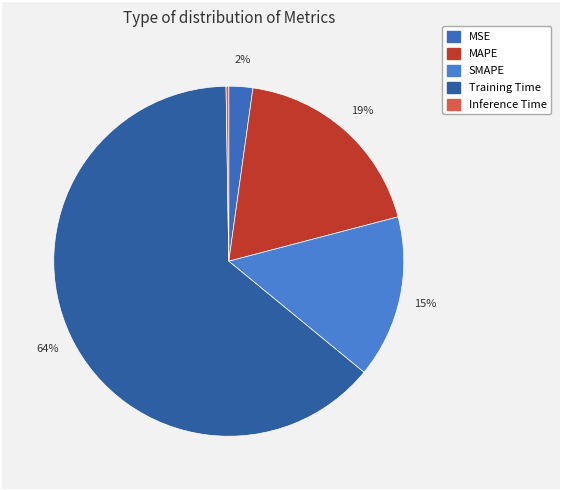

The SMAPE slice represents 6% of the pie. True or false?

False